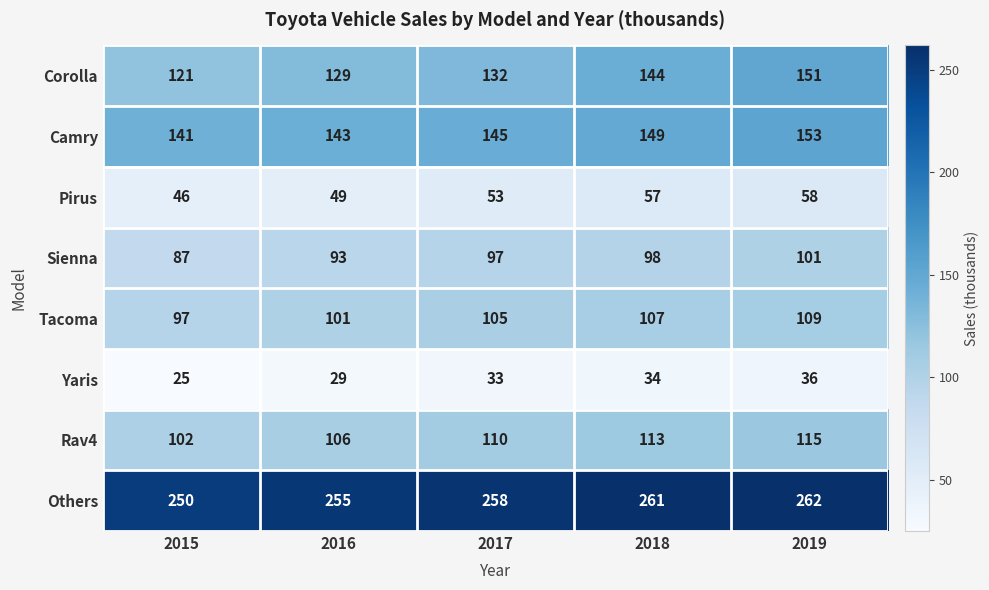

At how many categories does at least one series exceed 197?

5